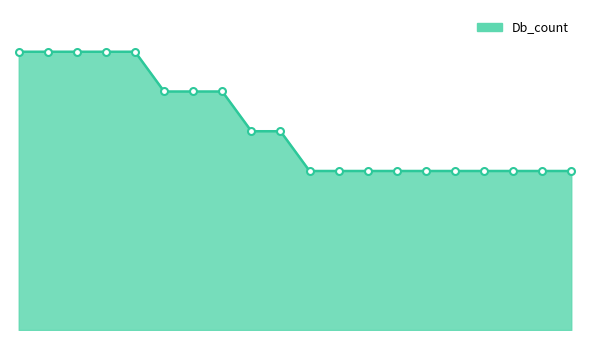

Does the chart have visible grid lines?

No